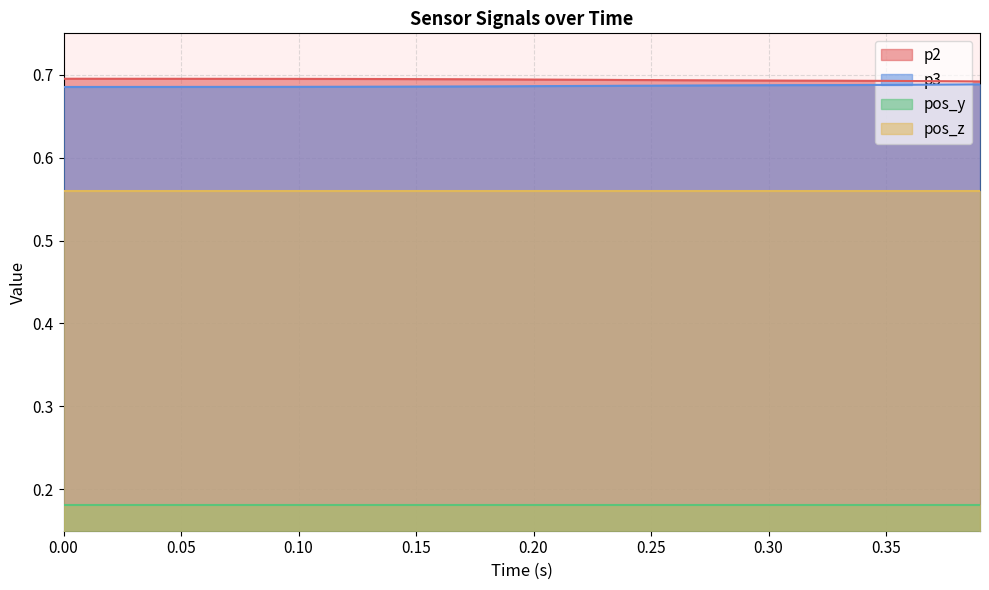

True or false: pos_y and p3 intersect in this chart.

False